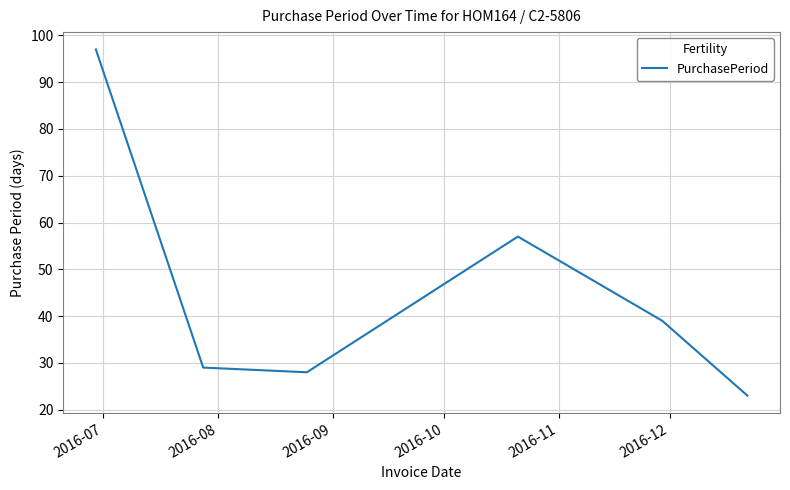

Reading right to left, list all the values displayed in this chart.

23	39	57	28	29	97